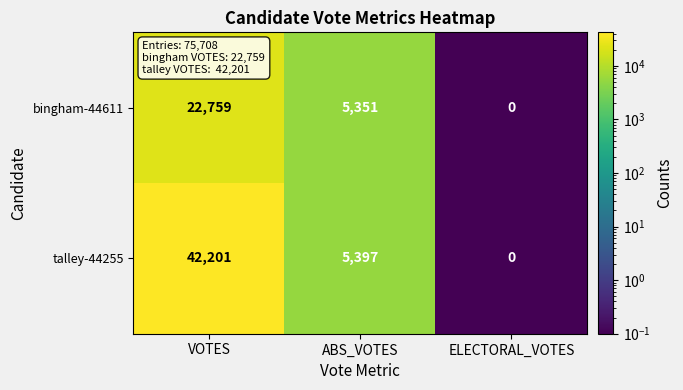

How many talley-44255 values are between 0 and 42201?

3